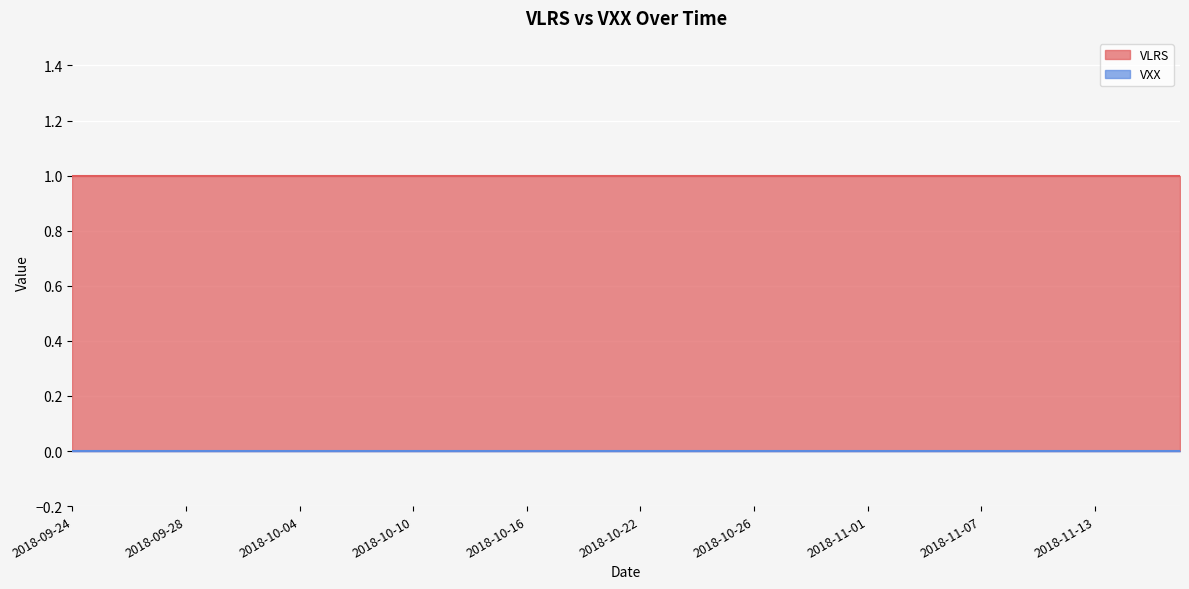

The VLRS series shows 1 at 2018-10-29. True or false?

True